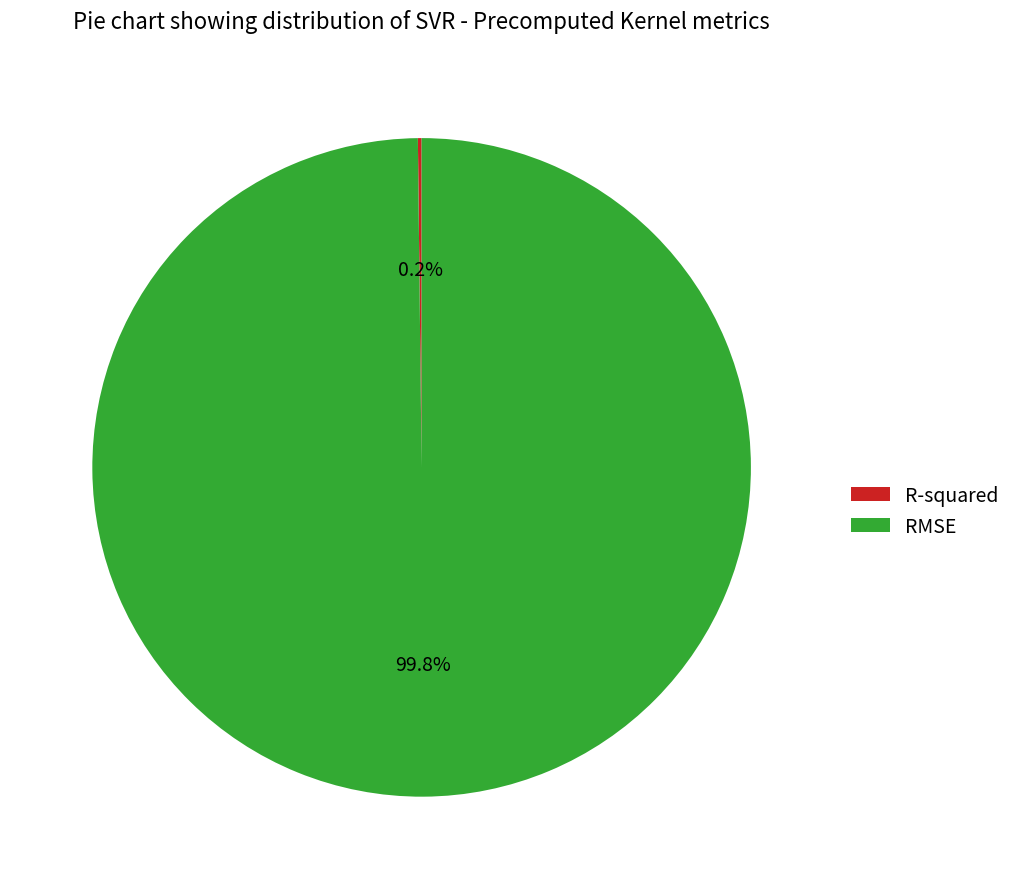

What is the largest slice in the pie chart?

RMSE